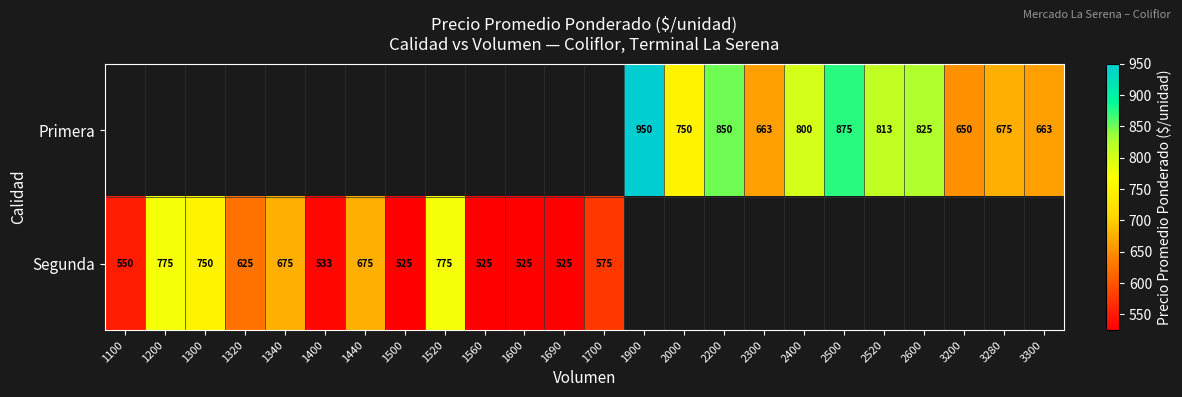

What is the minimum value shown in the chart?

525.0